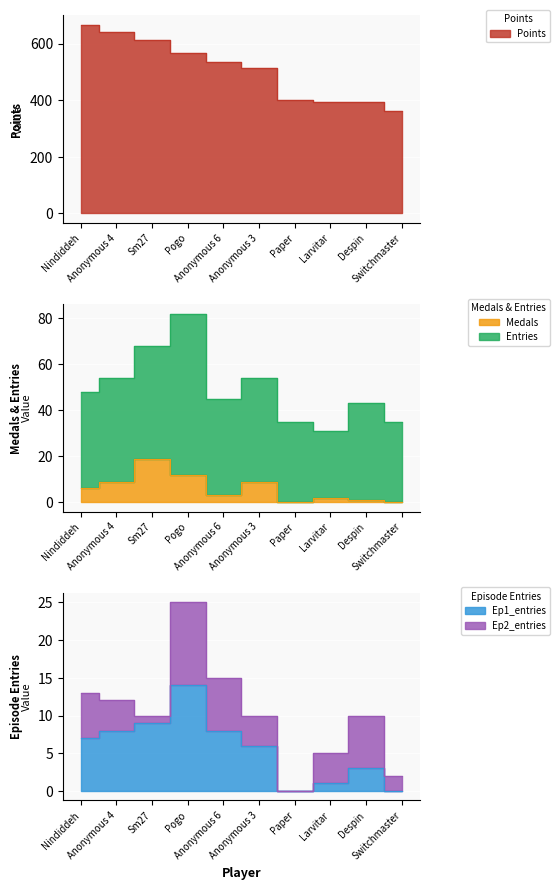

What is the value of the Ep1_entries bar at the 9th from the left?

3